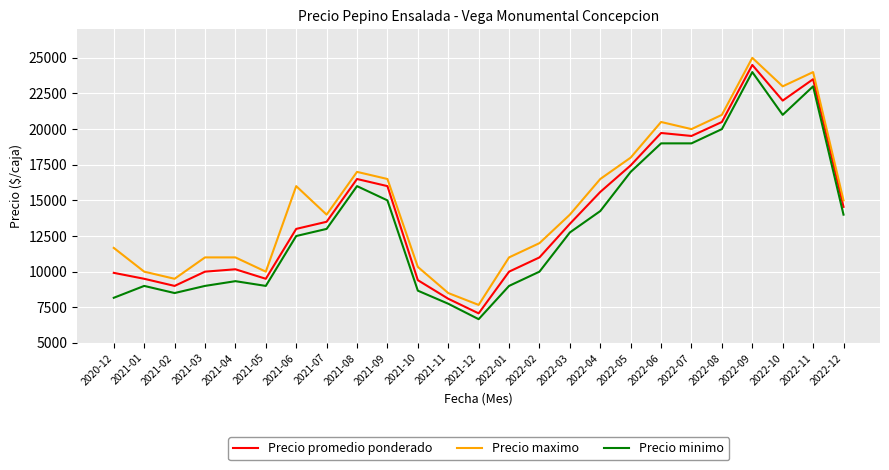

The Precio minimo series shows 19000 at 2022-07. True or false?

True